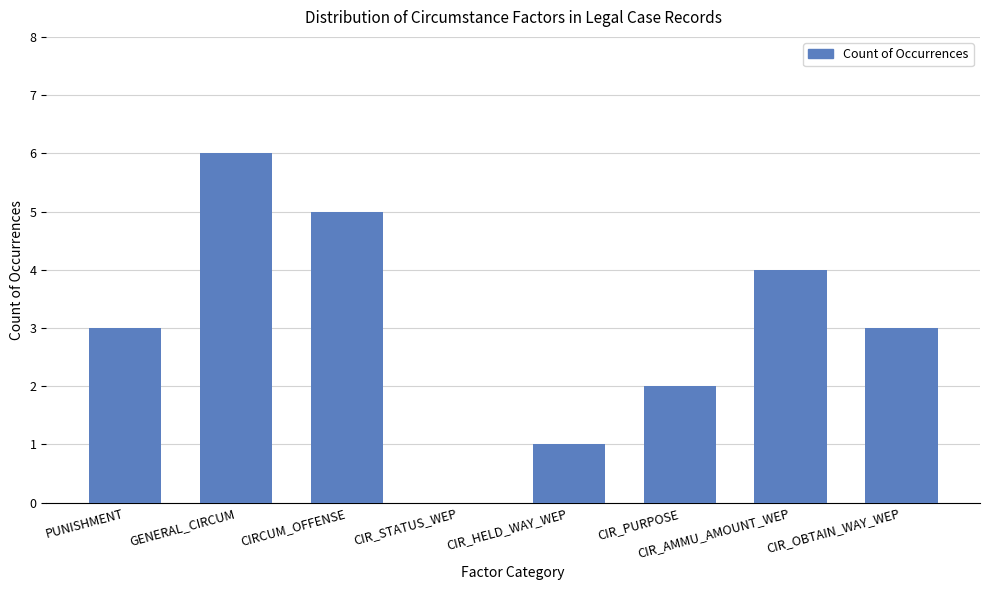

Which label corresponds to the largest value in the chart?

GENERAL_CIRCUM